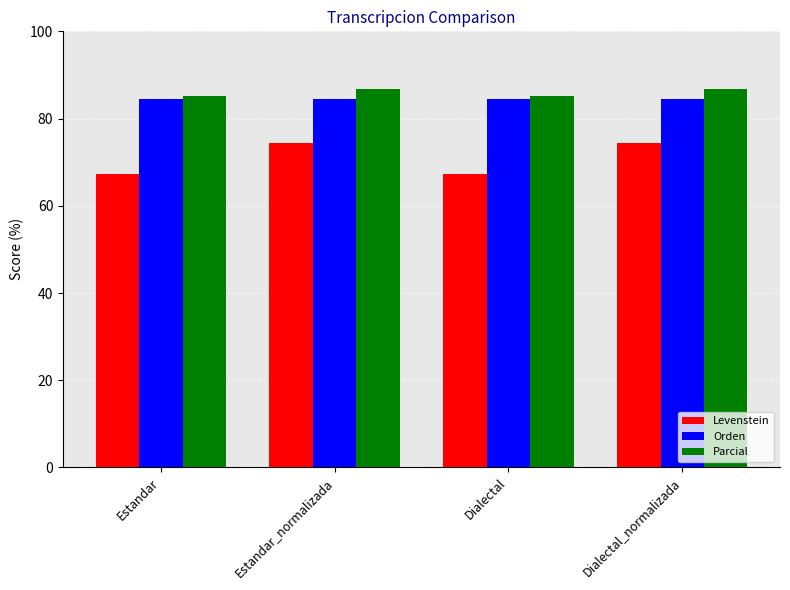

What is the minimum value shown in the chart?

67.2